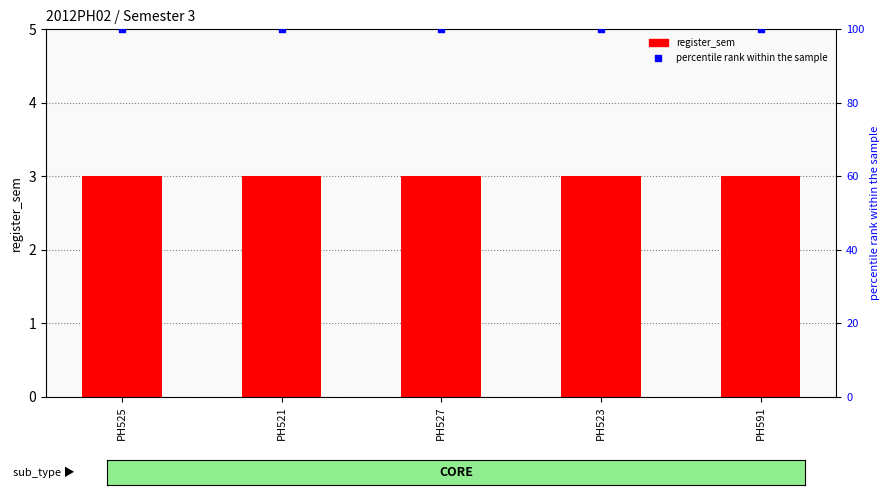

At how many categories does at least one series exceed 59?

5